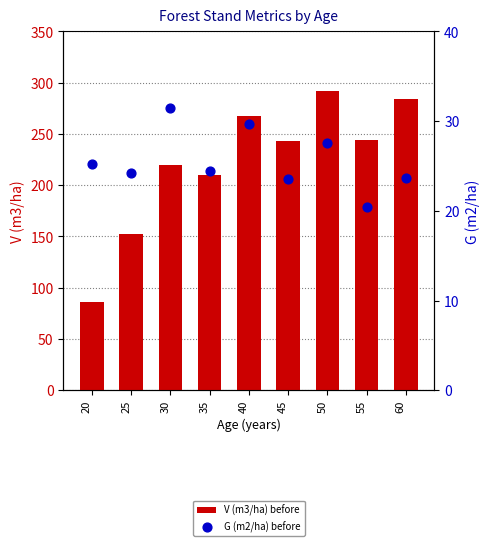

Which series reaches the minimum Y coordinate?

G (m2/ha) before